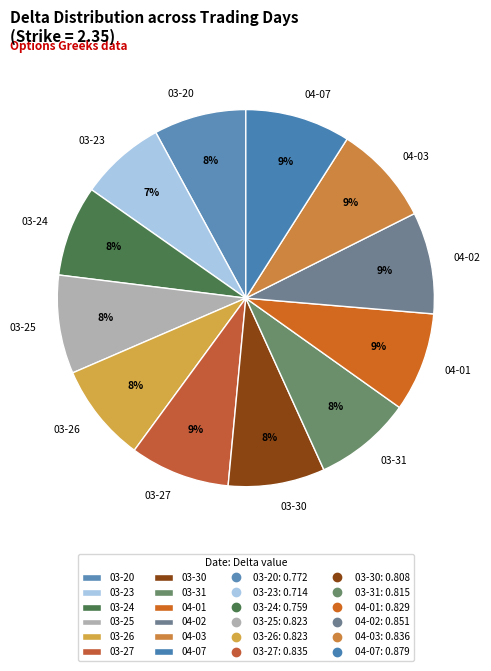

To the nearest percent, what is the difference between the largest and smallest slice percentages?

2%